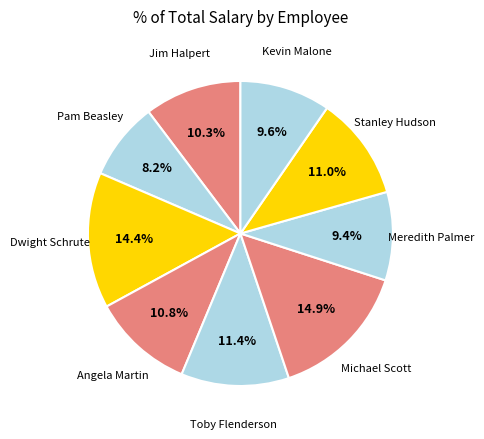

The Pam Beasley slice represents 2% of the pie. True or false?

False